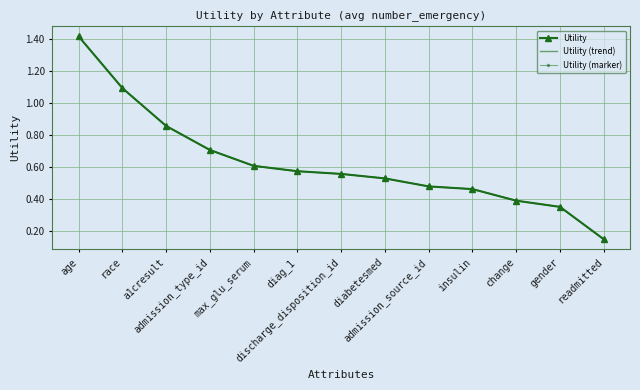

What is the average value of the Utility (trend) series?

0.6